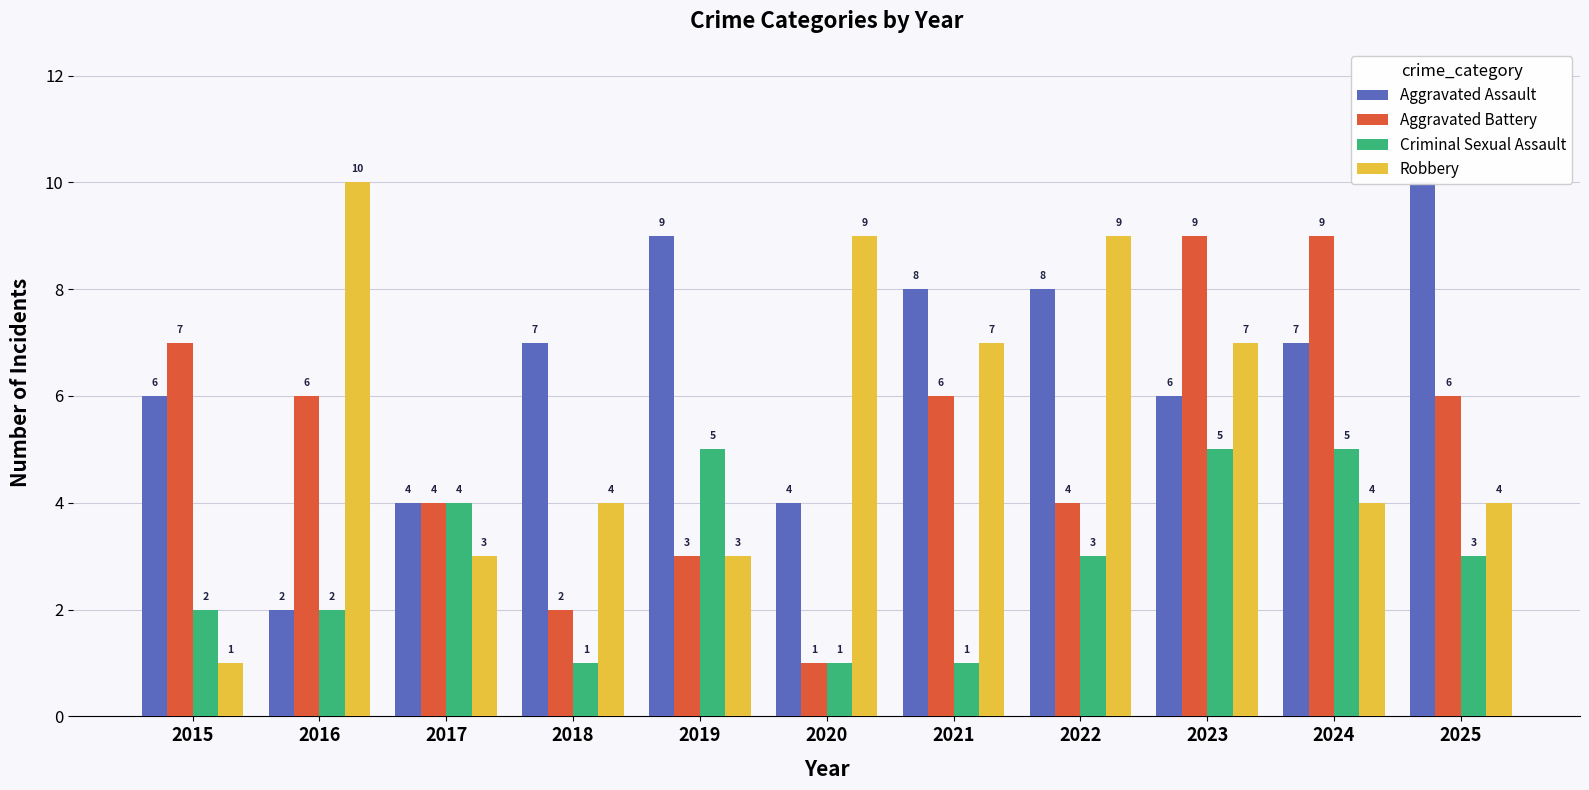

What is the smallest value displayed?

1